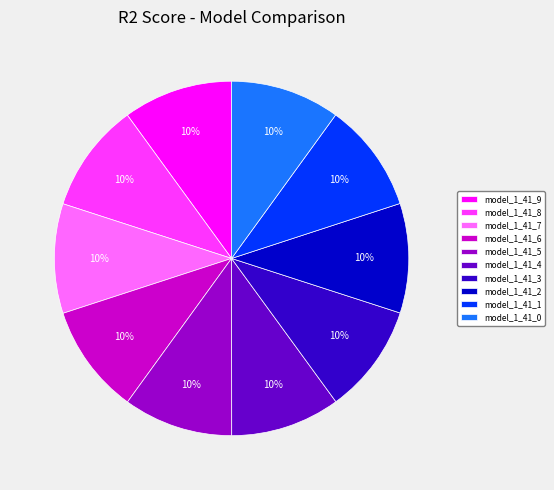

Is it true that model_1_41_4 is 10% of the pie?

True